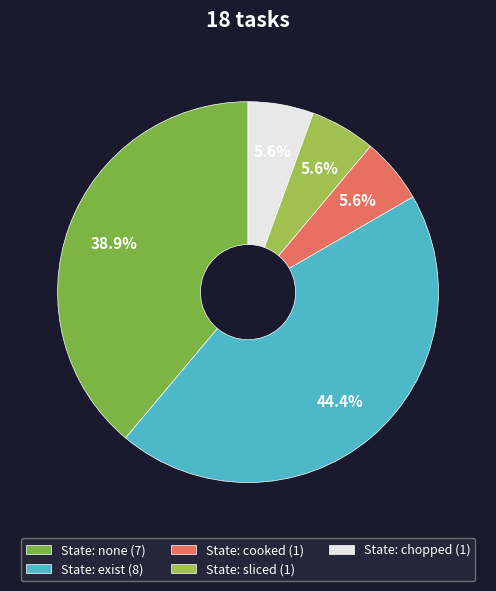

How many slices are in this pie chart?

5